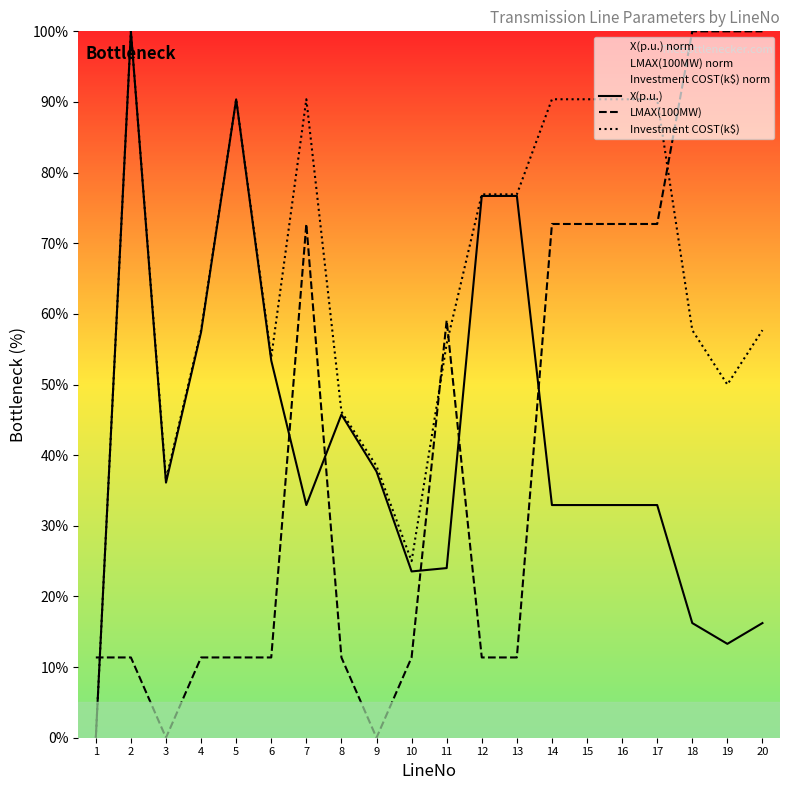

True or false: LMAX(100MW) has a value of 11.4 at 12.

True